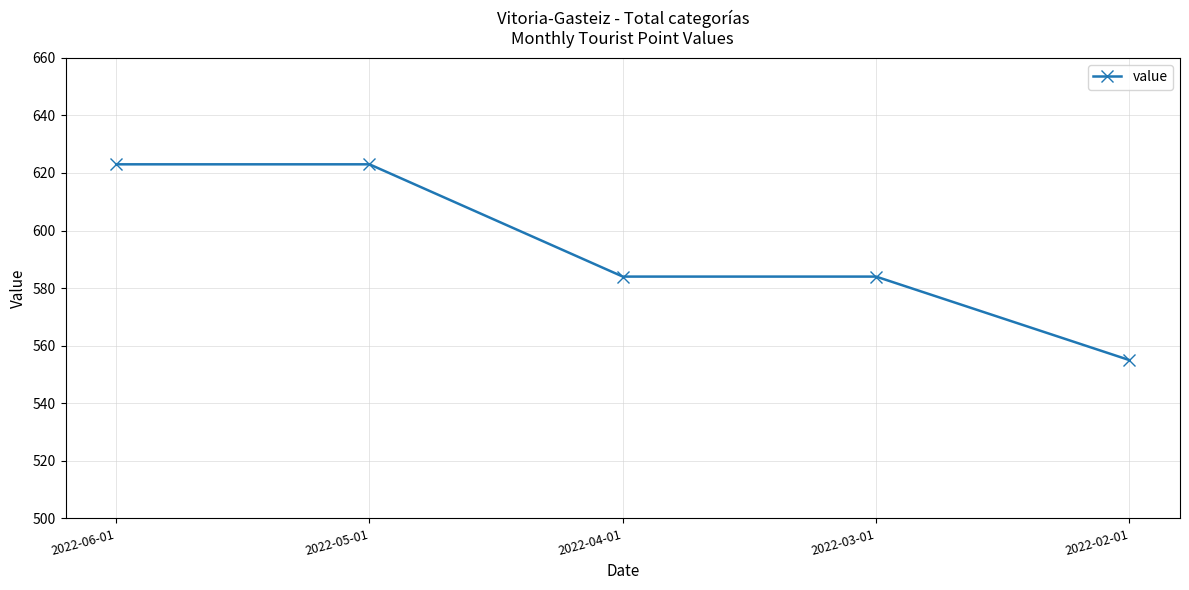

What is the minimum value shown in the chart?

555